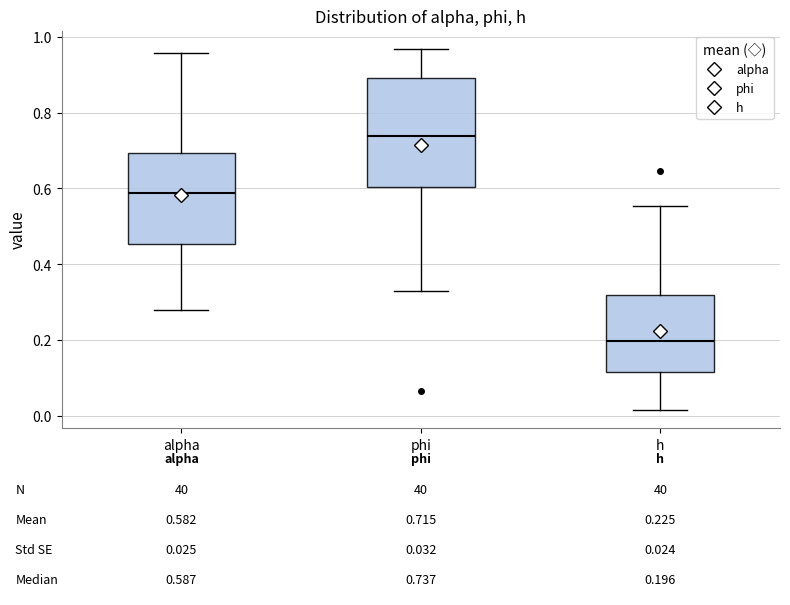

Which box is the tallest, from its lower edge to its upper edge?

phi